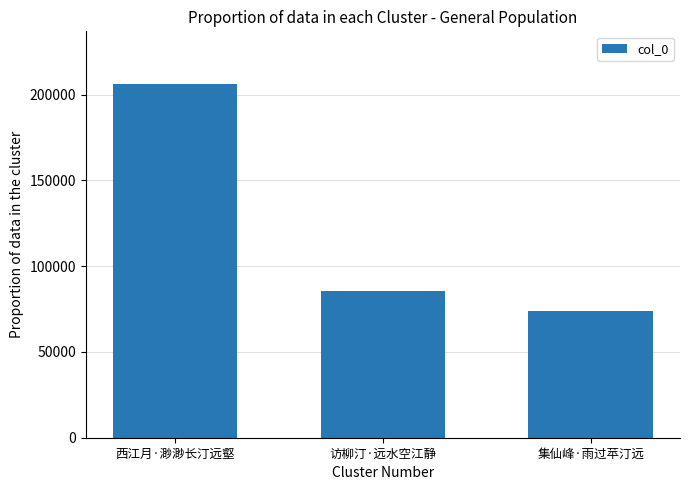

Between 西江月·渺渺长汀远壑 and 集仙峰·雨过苹汀远, which is larger?

西江月·渺渺长汀远壑